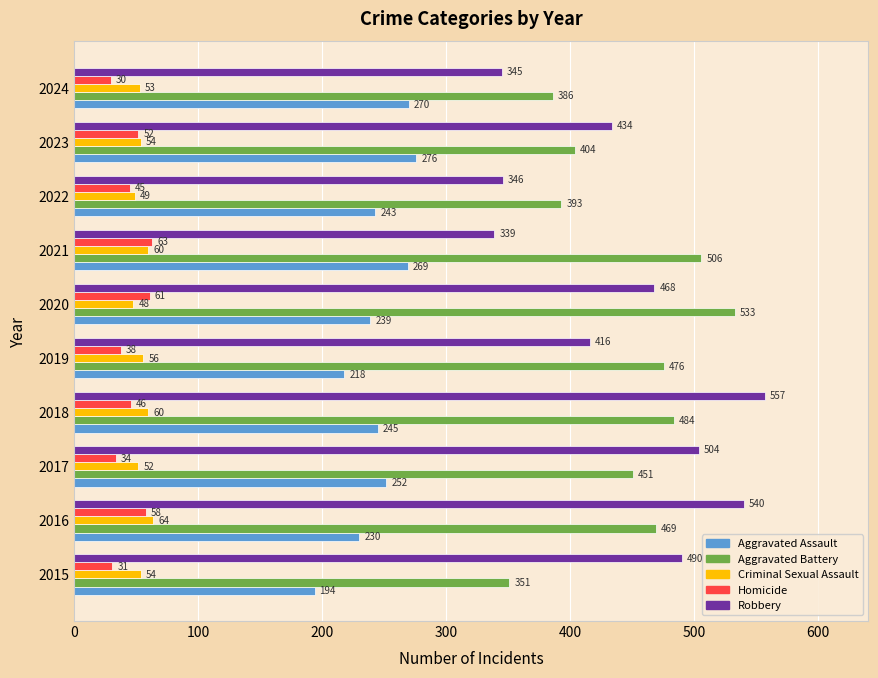

What are all the series names shown in the legend?

Aggravated Assault, Aggravated Battery, Criminal Sexual Assault, Homicide, Robbery